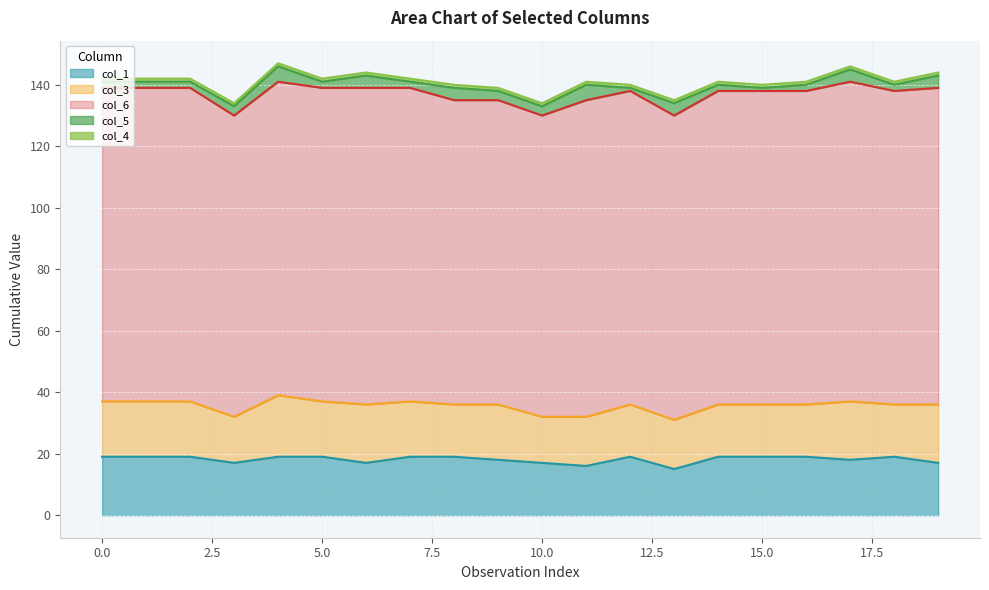

Reading left to right, transcribe all the data shown in this chart.

col_1: 19	19	19	17	19	19	17	19	19	18	17	16	19	15	19	19	19	18	19	17
col_3: 18	18	18	15	20	18	19	18	17	18	15	16	17	16	17	17	17	19	17	19
col_6: 102	102	102	98	102	102	103	102	99	99	98	103	102	99	102	102	102	104	102	103
col_5: 2	2	2	3	5	2	4	2	4	3	3	5	1	4	2	1	2	4	2	4
col_4: 1	1	1	1	1	1	1	1	1	1	1	1	1	1	1	1	1	1	1	1